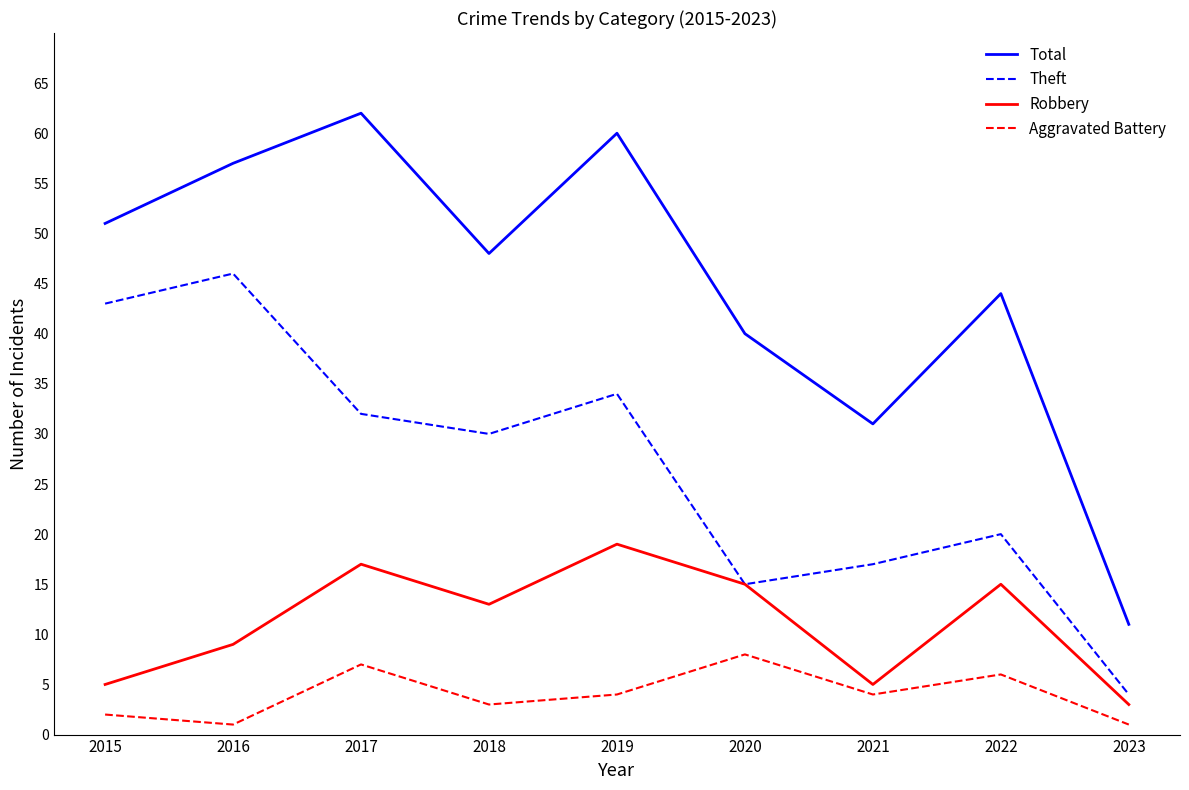

Which category has the highest value across all series?

2017